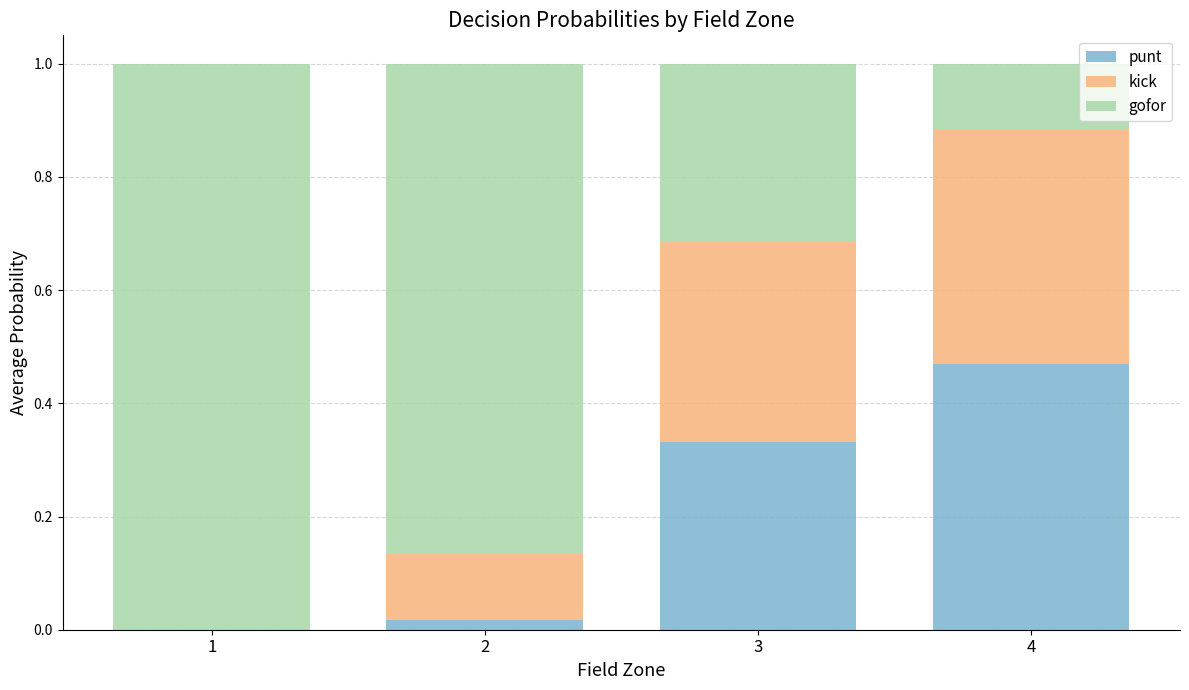

What is the total value across all series at 3?

1.0